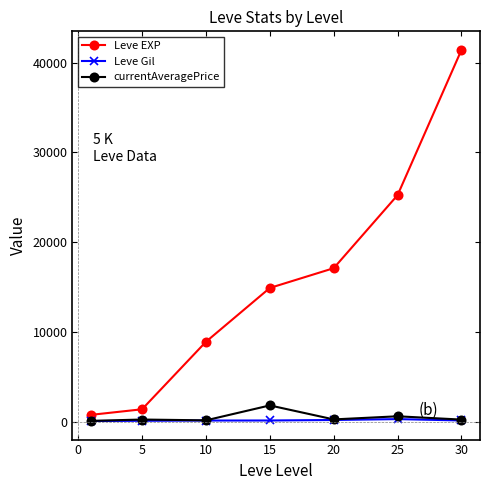

What is the value of the Leve EXP point at the 6th from the left?

25250.0